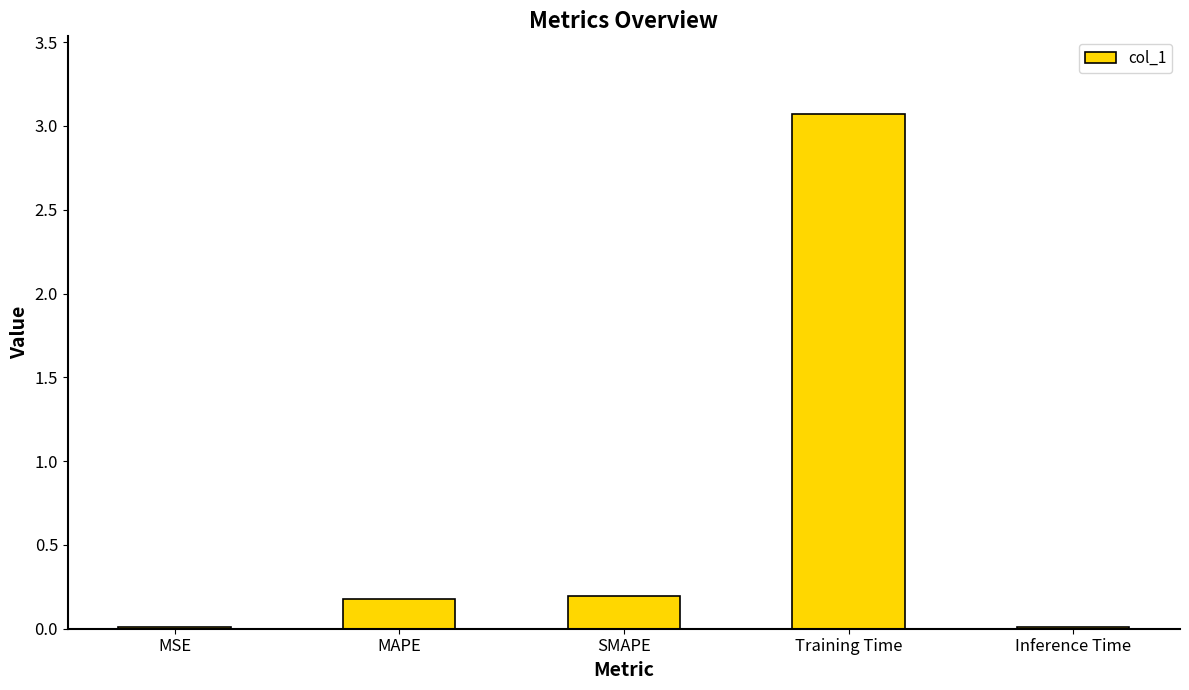

How many bars are there in total?

5